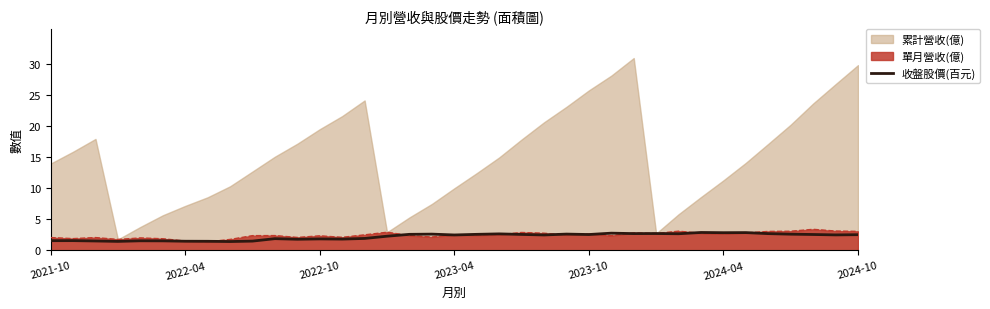

Does the chart display data point markers on the line(s)?

No